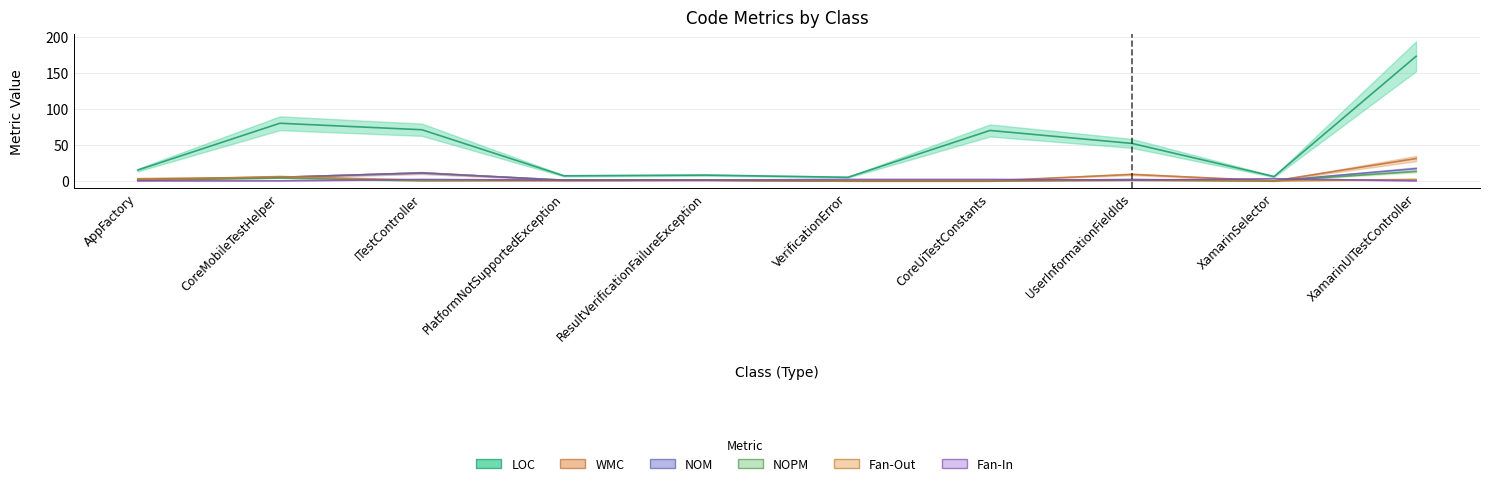

At how many categories does at least one series exceed 100?

1